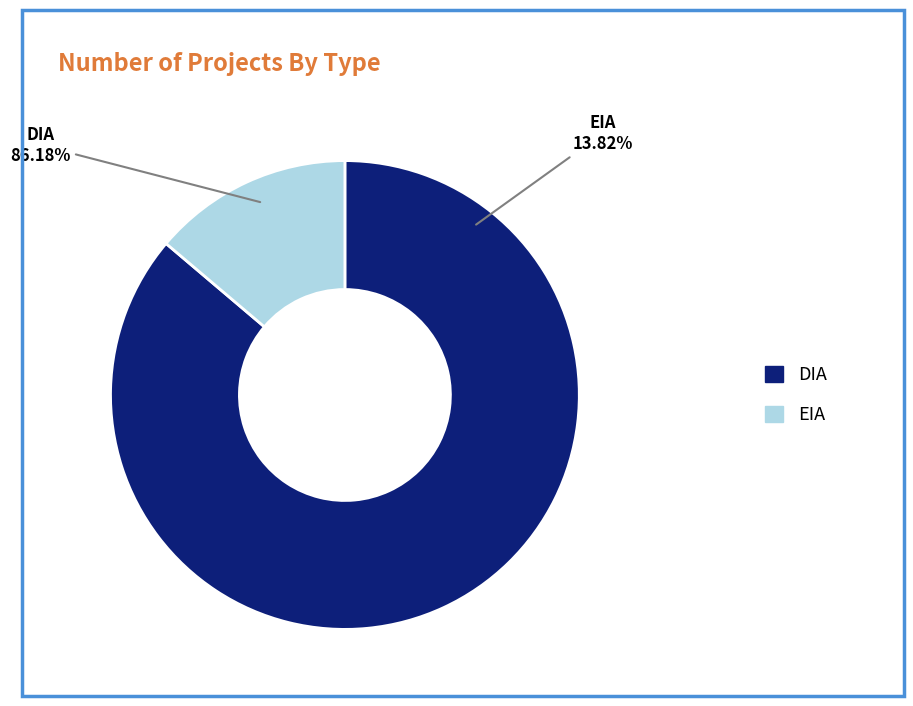

Is it true that EIA is 5% of the pie?

False